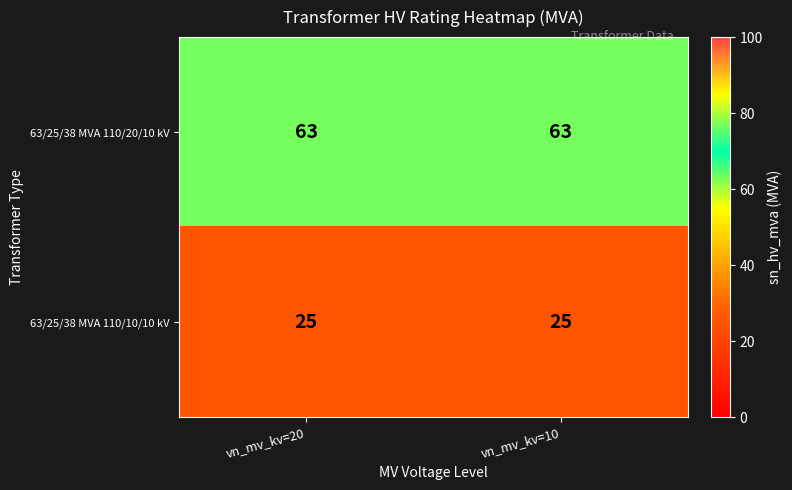

The 63/25/38 MVA 110/20/10 kV series shows 63 at vn_mv_kv=10. True or false?

True